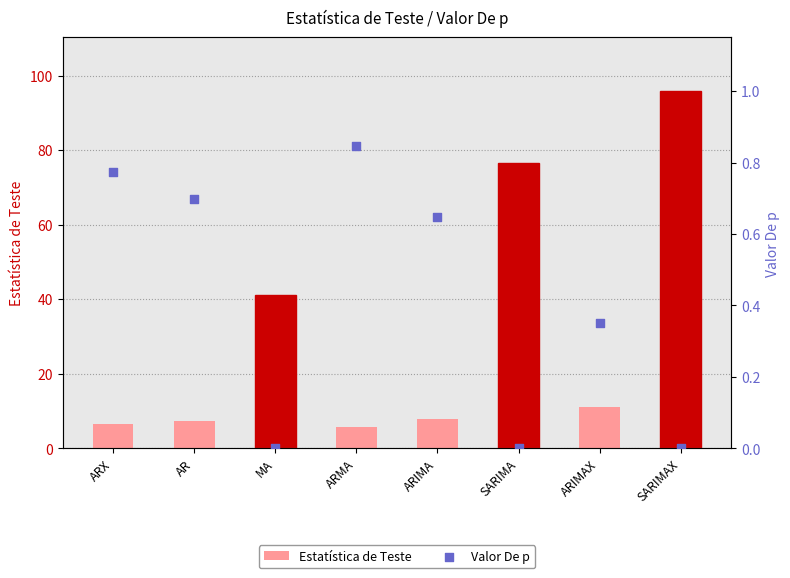

What are all the series names shown in the legend?

Estatística de Teste, Valor De p